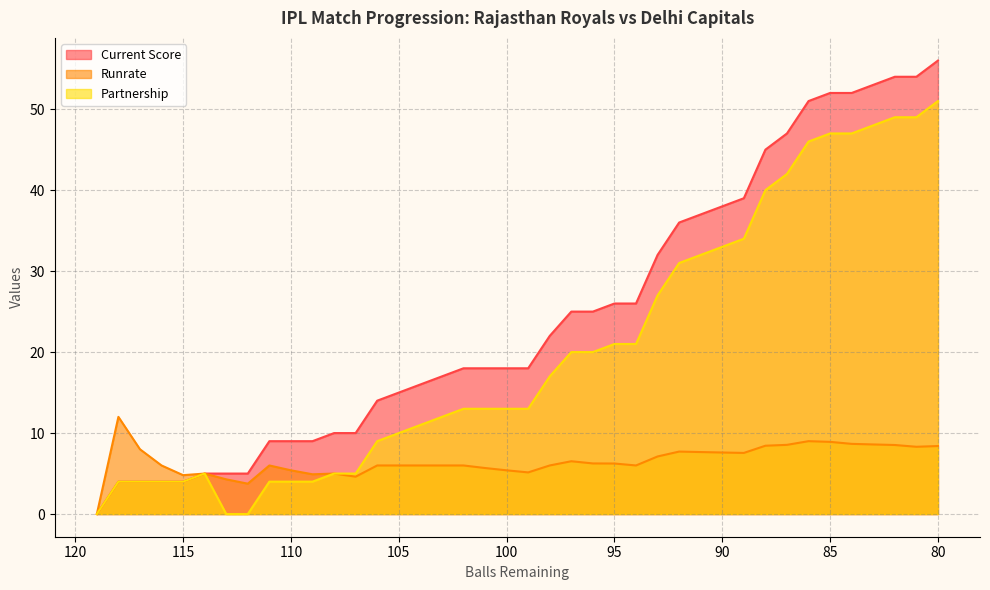

What is the difference between the highest and lowest values at 88?

36.6